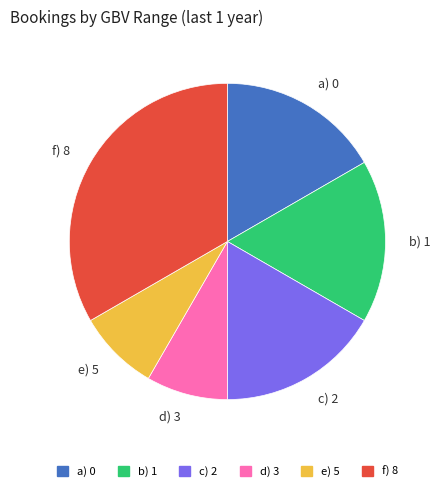

What is the largest slice in the pie chart?

f) 8